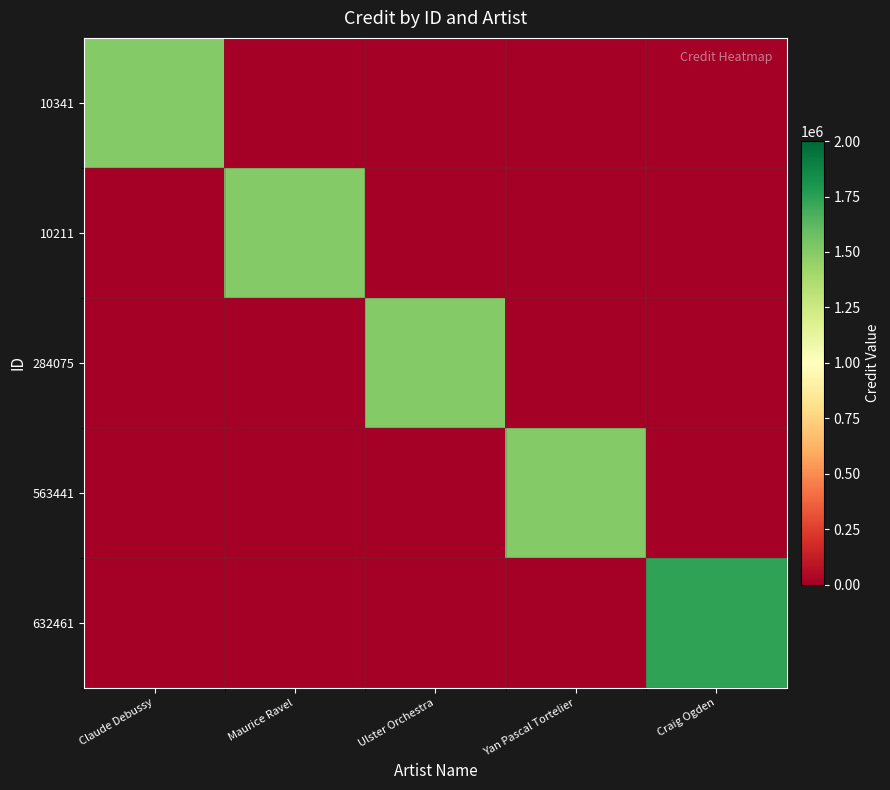

Which has a higher value, Maurice Ravel or Claude Debussy?

Claude Debussy